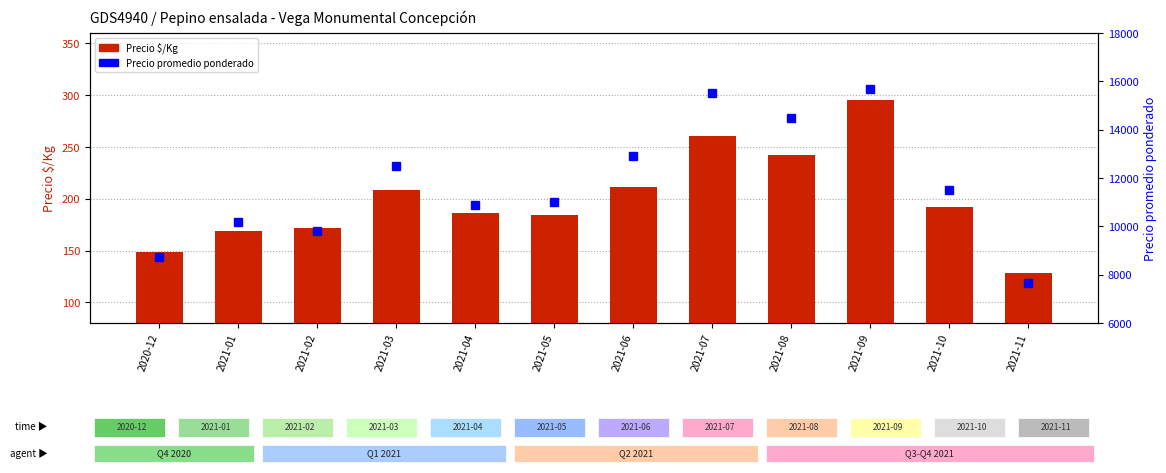

Is it true that Precio $/Kg equals 44 at 2021-06?

False